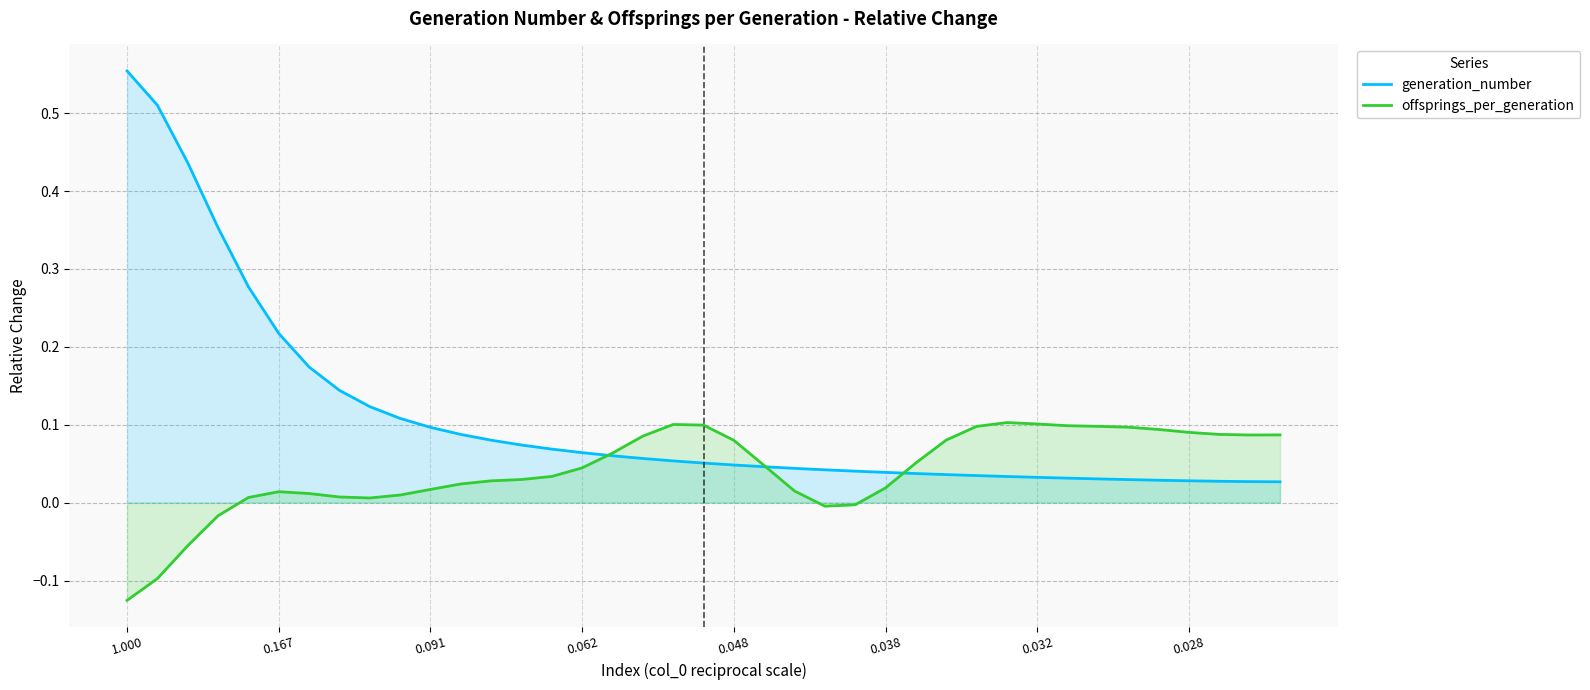

What is the difference between the second highest and minimum values in the generation_number series?

0.5